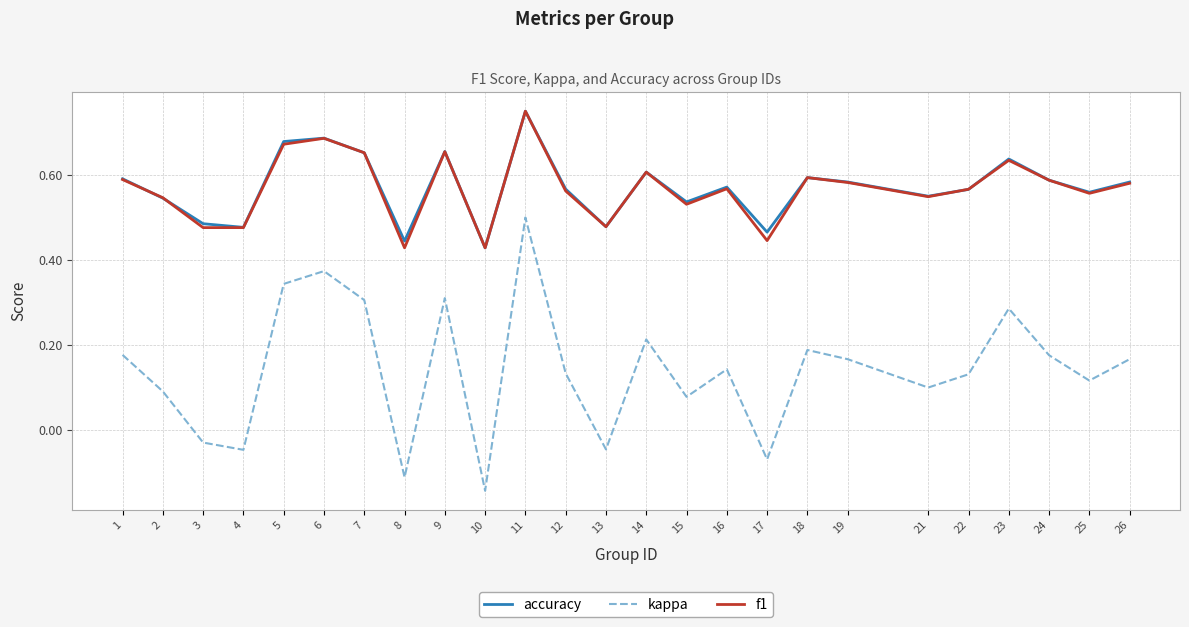

Between 3 and 25, which series saw the biggest shift?

kappa